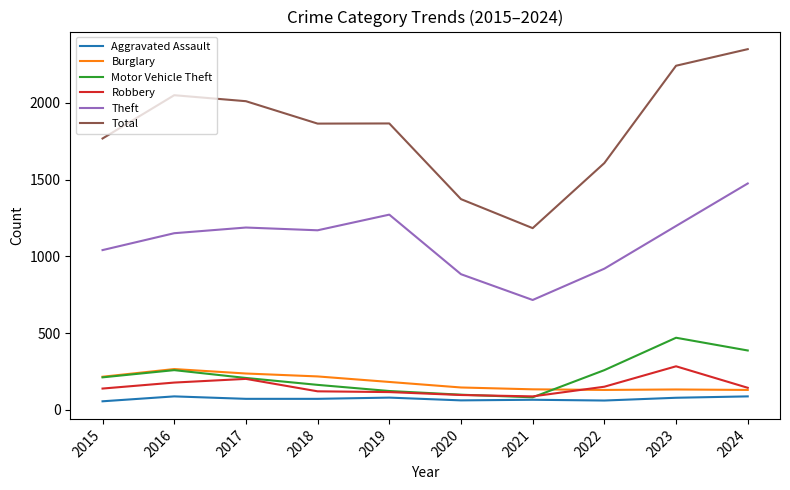

What is the minimum value for Robbery?

88